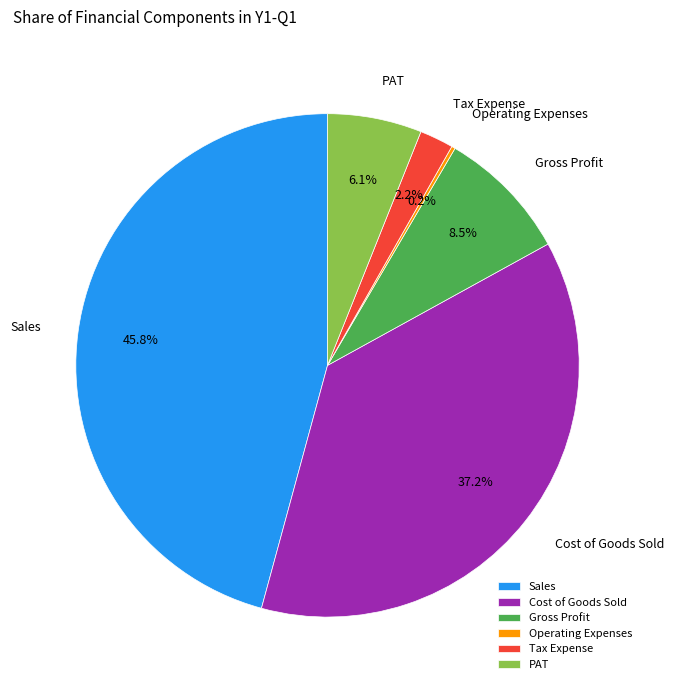

How much of the chart is everything except Gross Profit?

91.5%